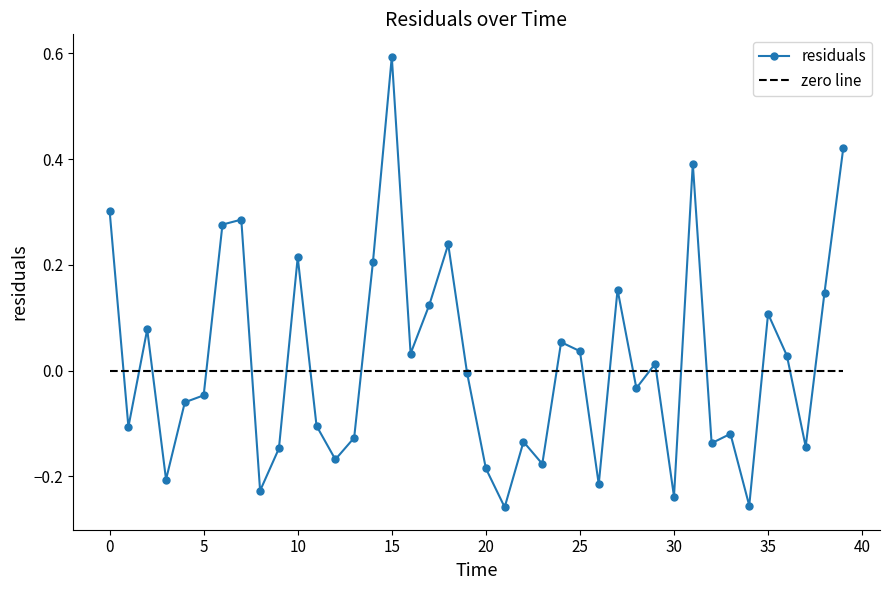

Which series has the largest range (max minus min)?

residuals